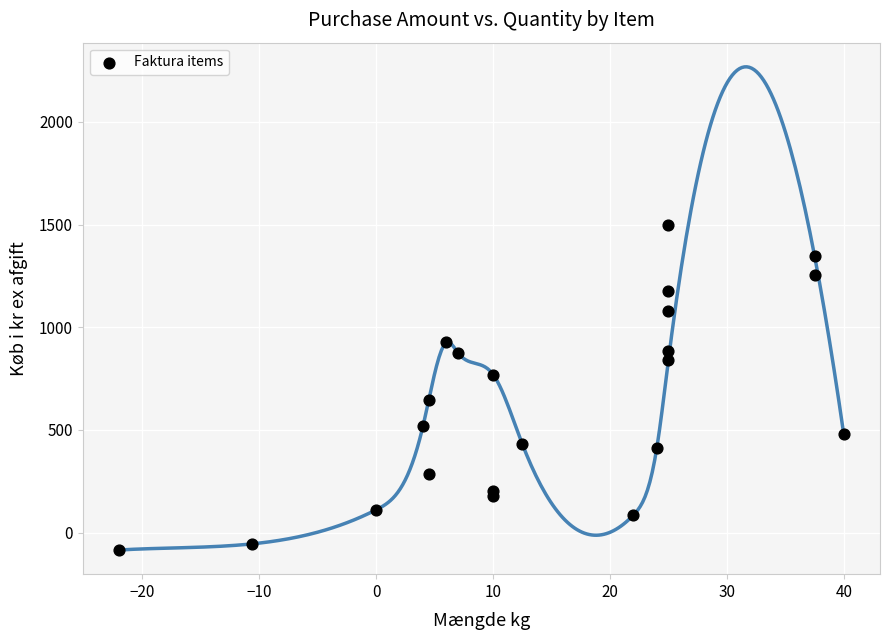

What is the range of Y values (max minus min)?

1585.0